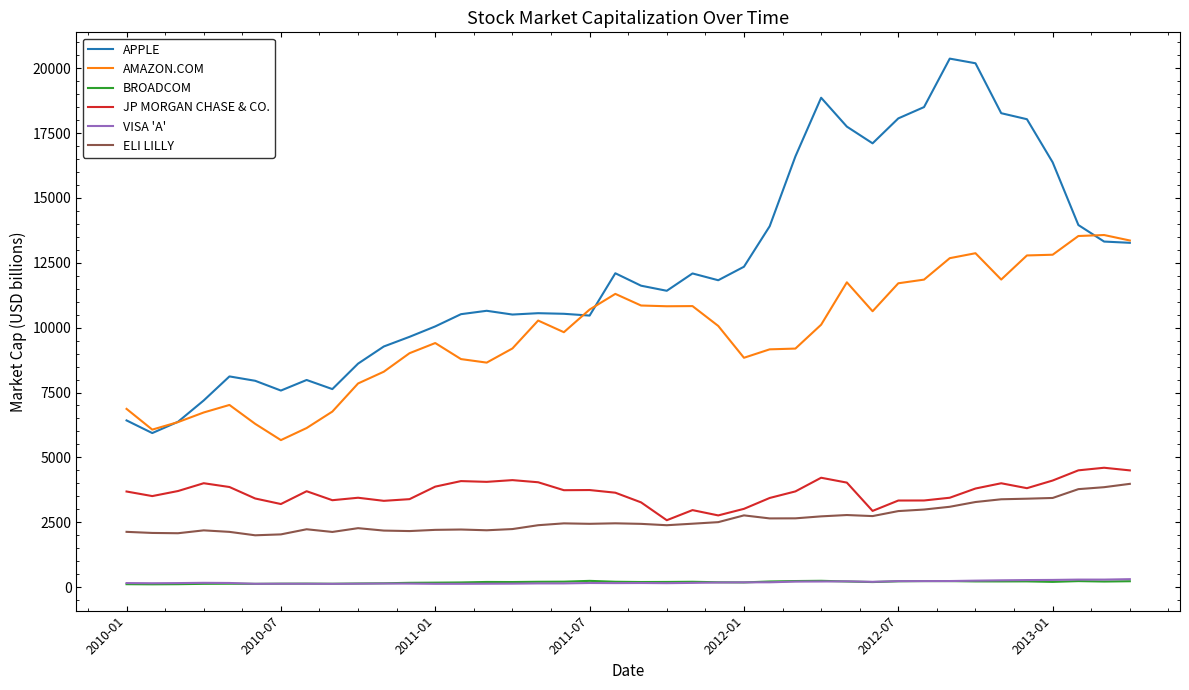

What is the maximum value shown in the chart?

20368.4